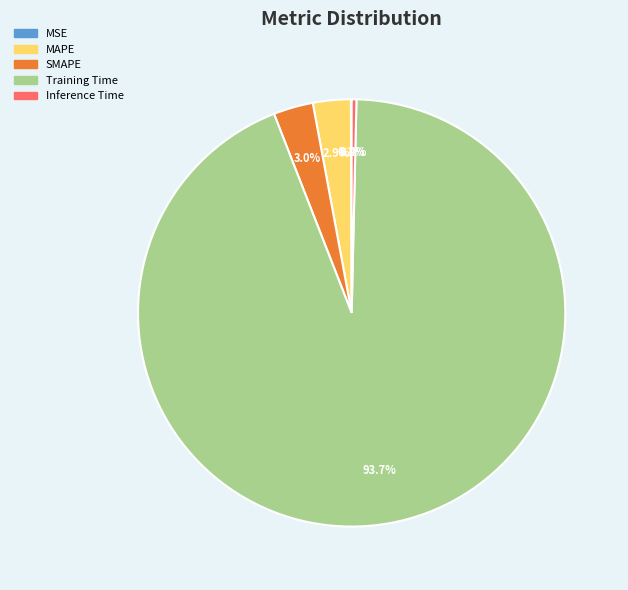

What is the largest slice in the pie chart?

Training Time